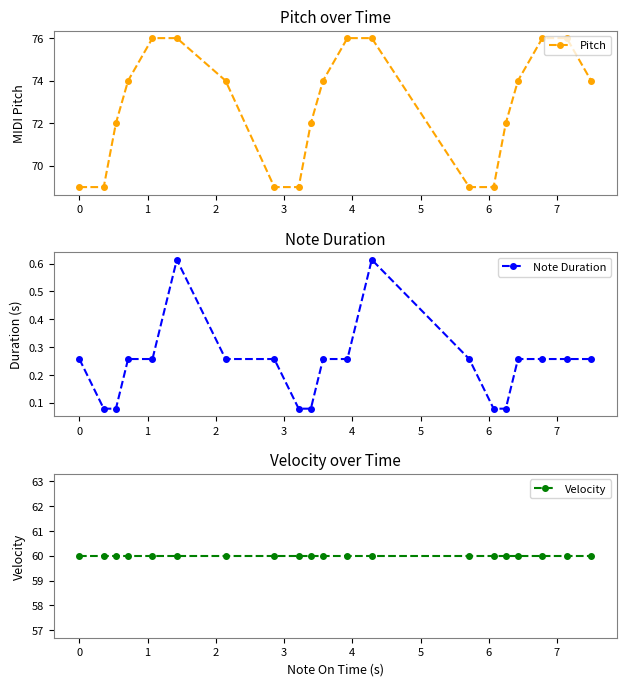

Which series has the largest total across all categories?

Pitch